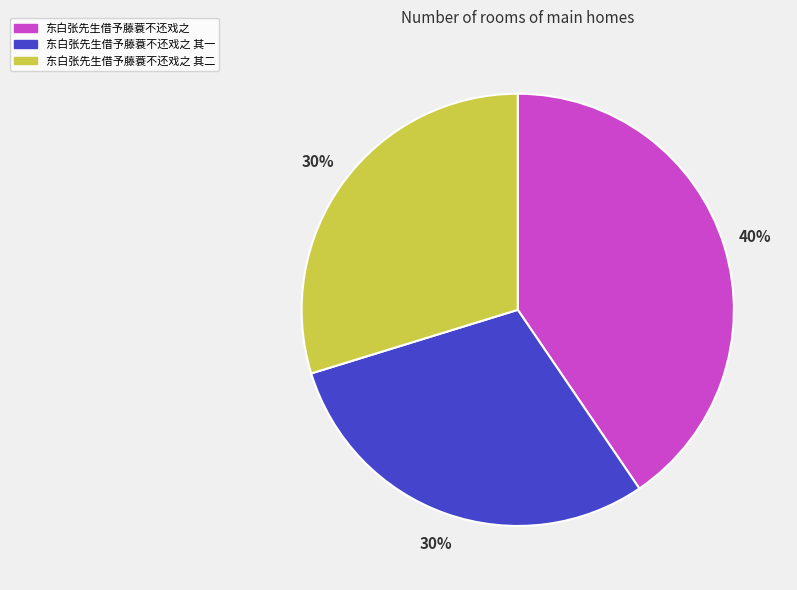

To the nearest percent, what is the average slice percentage?

33%